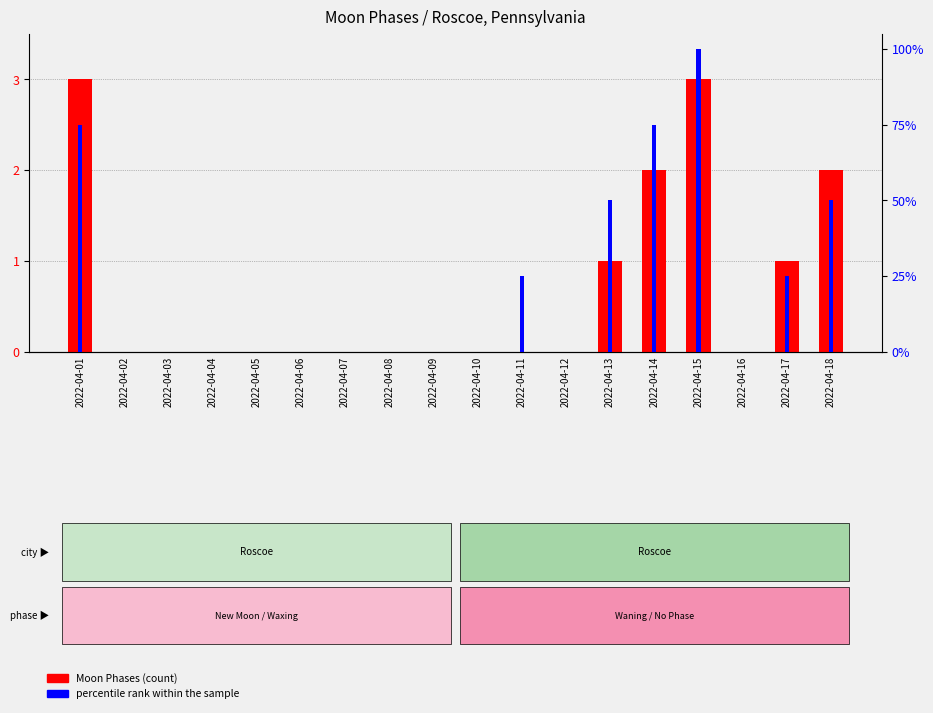

True or false: Moon Phases (count) has a value of 0 at 2022-04-10.

True